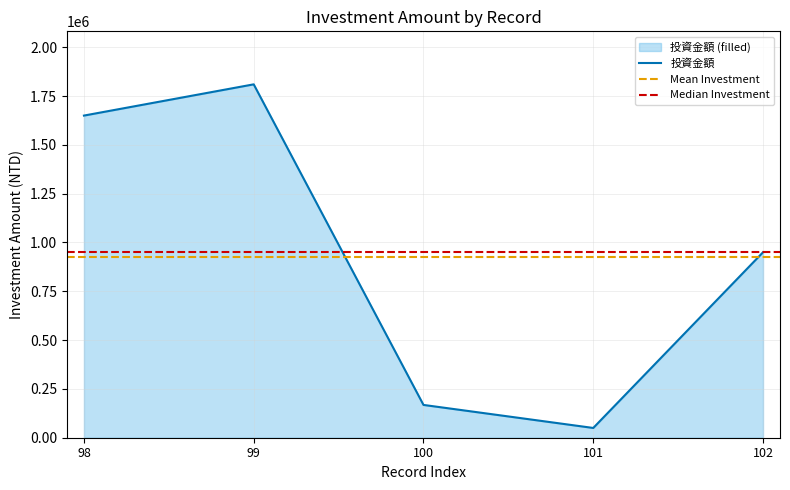

What is the sum of all values?

4628000